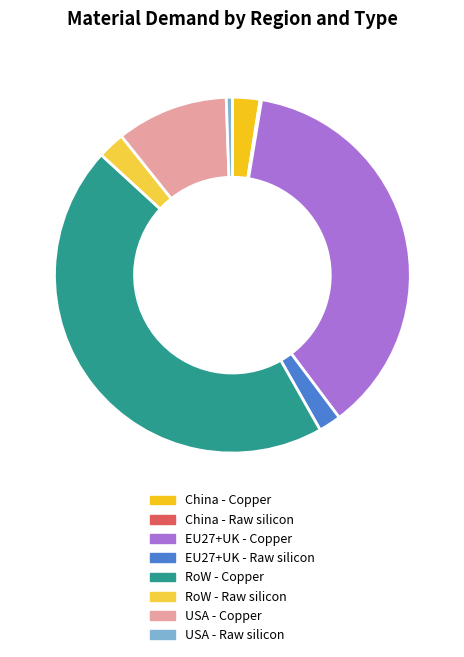

True or false: USA - Raw silicon accounts for 1% of the total.

True